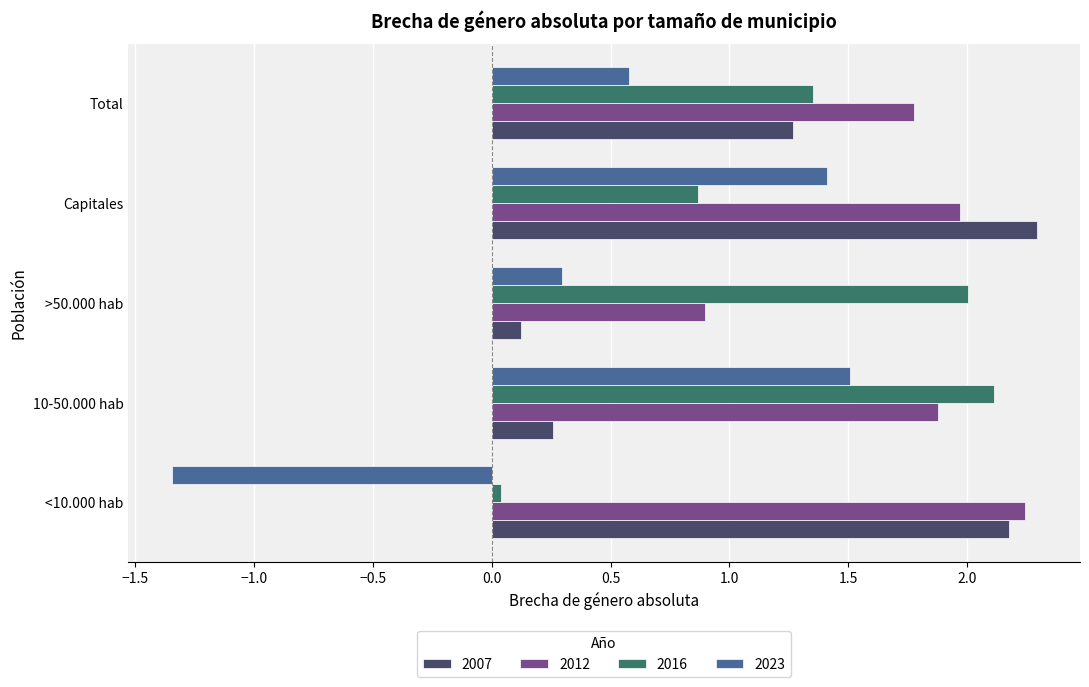

Is it true that 2012 equals 2.0 at Capitales?

True